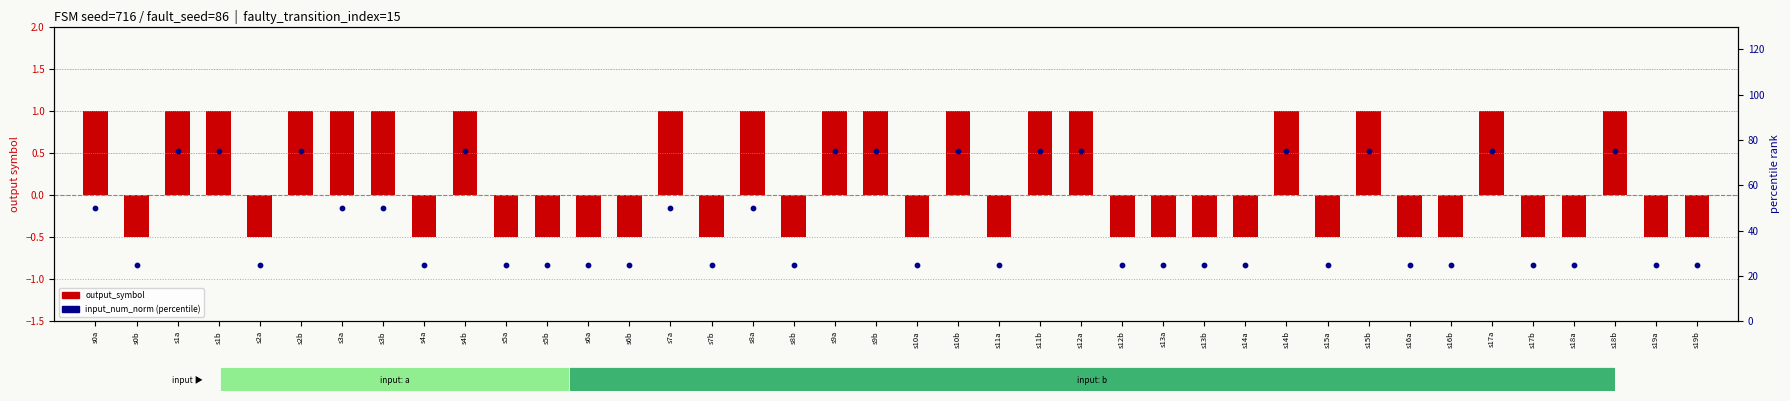

Is the value of output_symbol (log ratio style) at s11b greater than the value of input_num_norm (percentile rank) at s17b?

No